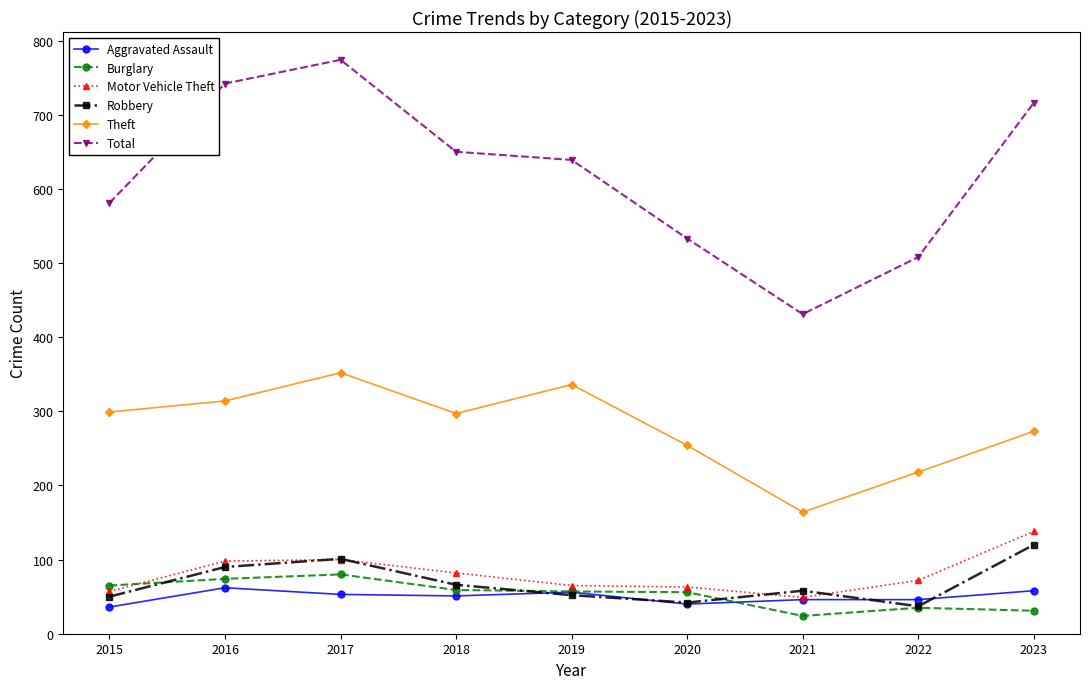

True or false: Robbery has a value of 23 at 2017.

False